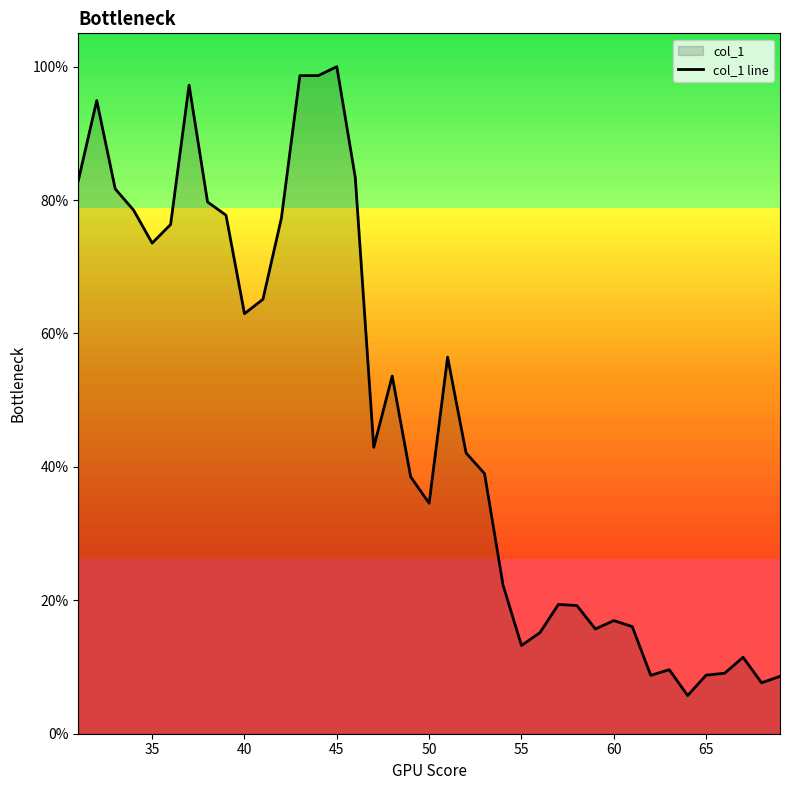

What is the minimum value shown in the chart?

0.1